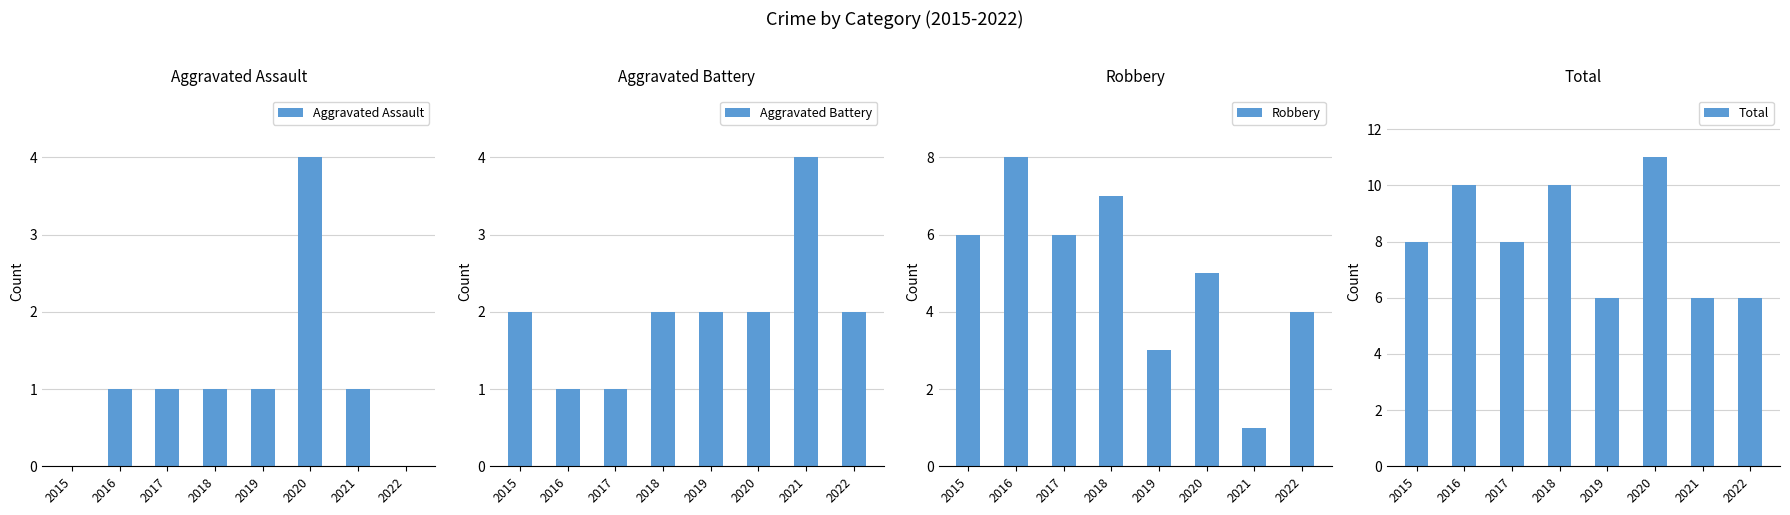

True or false: Aggravated Assault has a value of 0 at 2015.

True